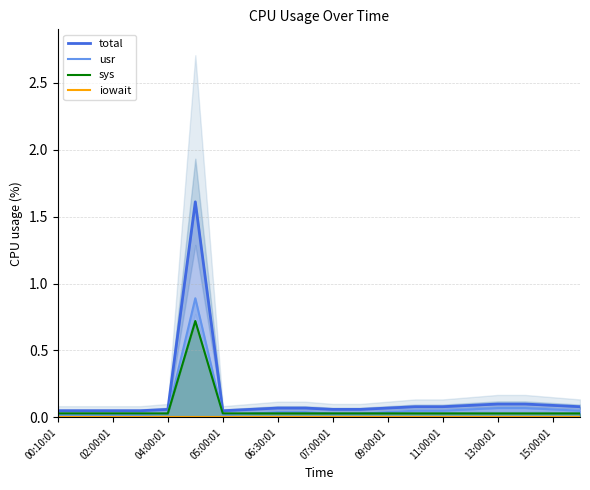

How many series are shown in this chart?

4